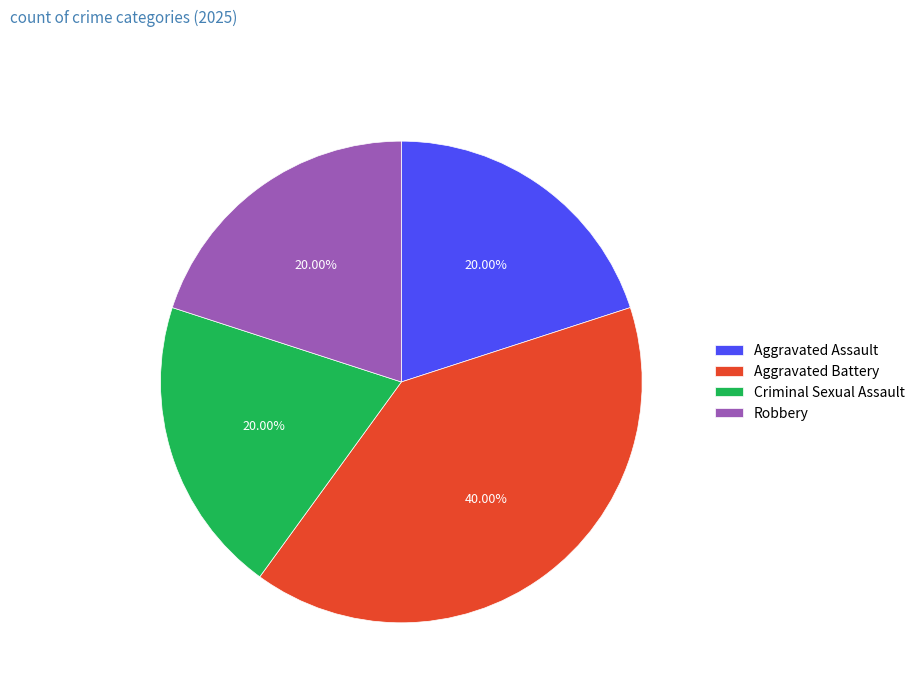

To the nearest percent, what portion does Criminal Sexual Assault represent?

20%